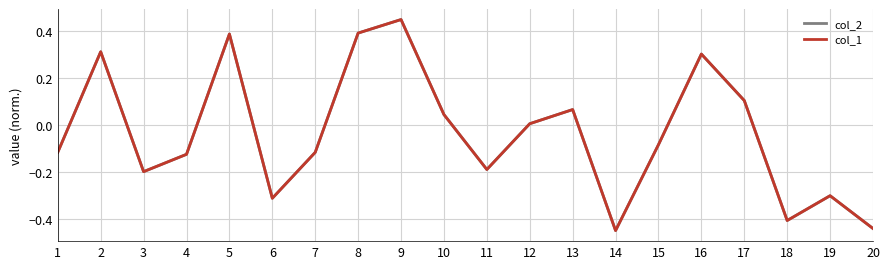

The value of col_2 at 1 is -0.0. True or false?

False